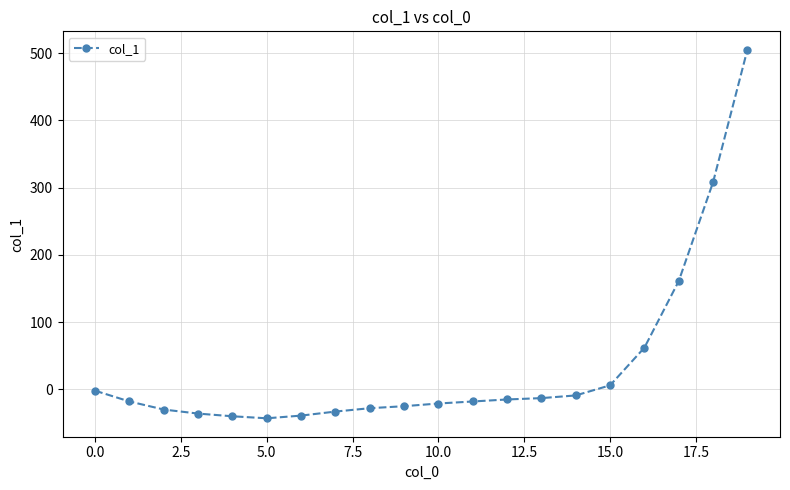

What is the greatest value displayed?

505